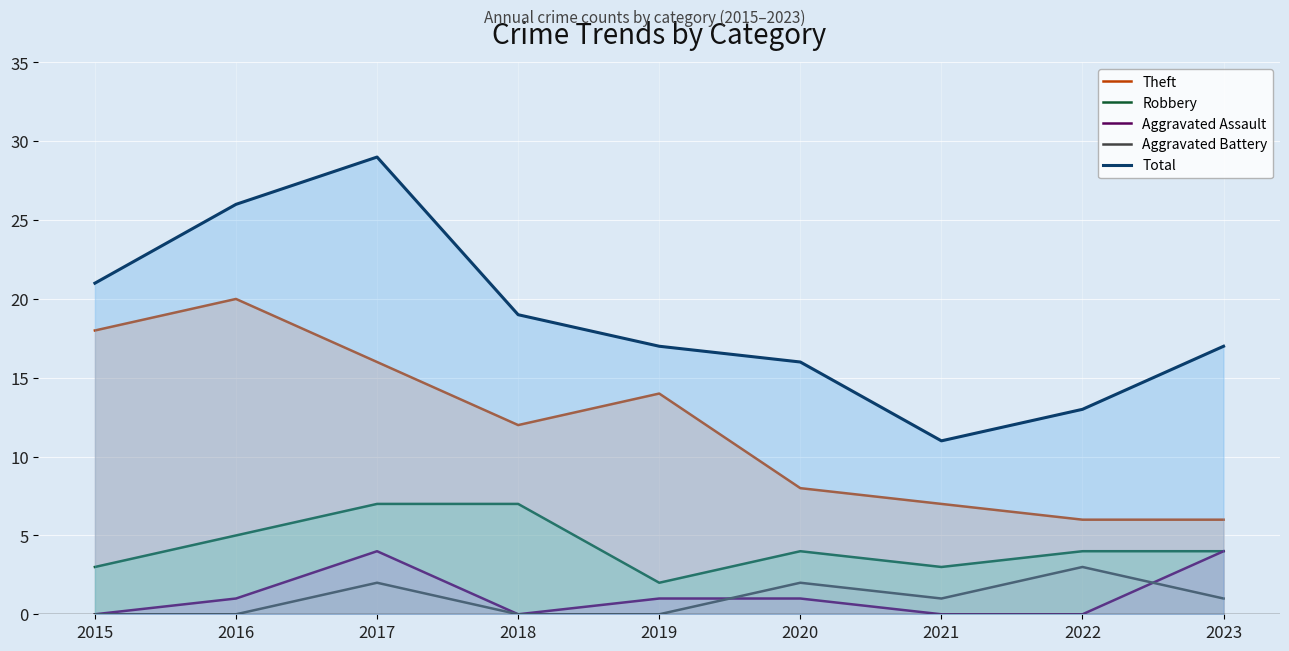

Does the chart display data point markers on the line(s)?

No